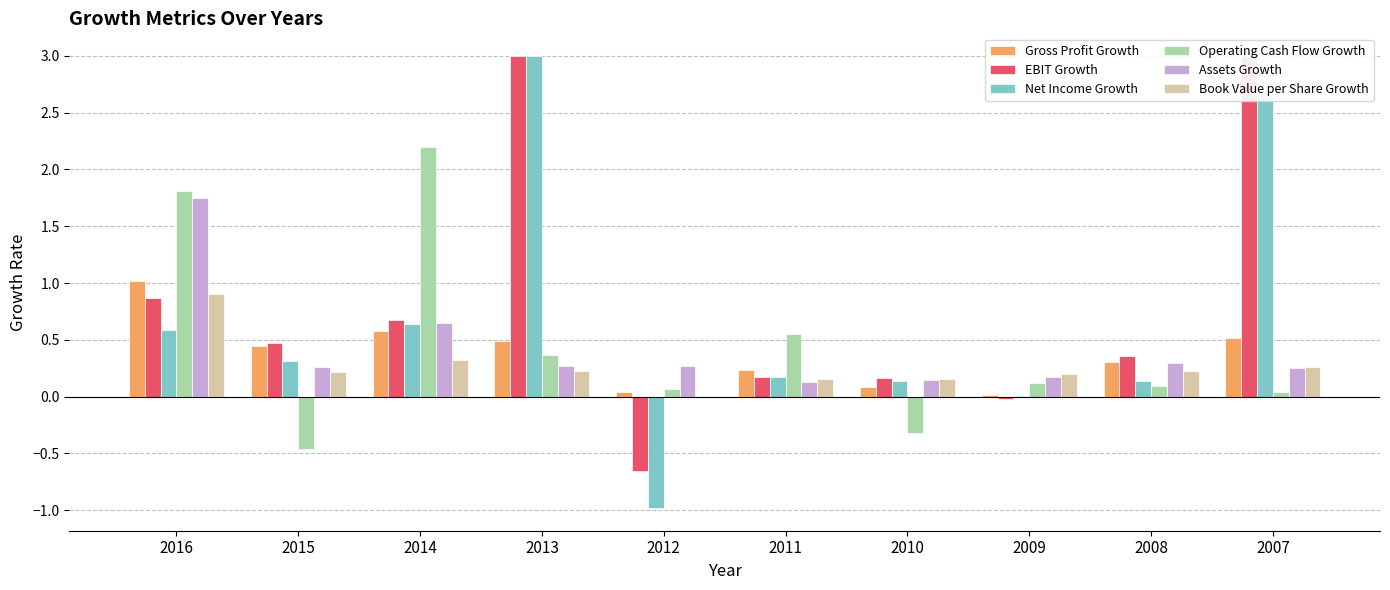

How many data points in Net Income Growth are above 0?

9